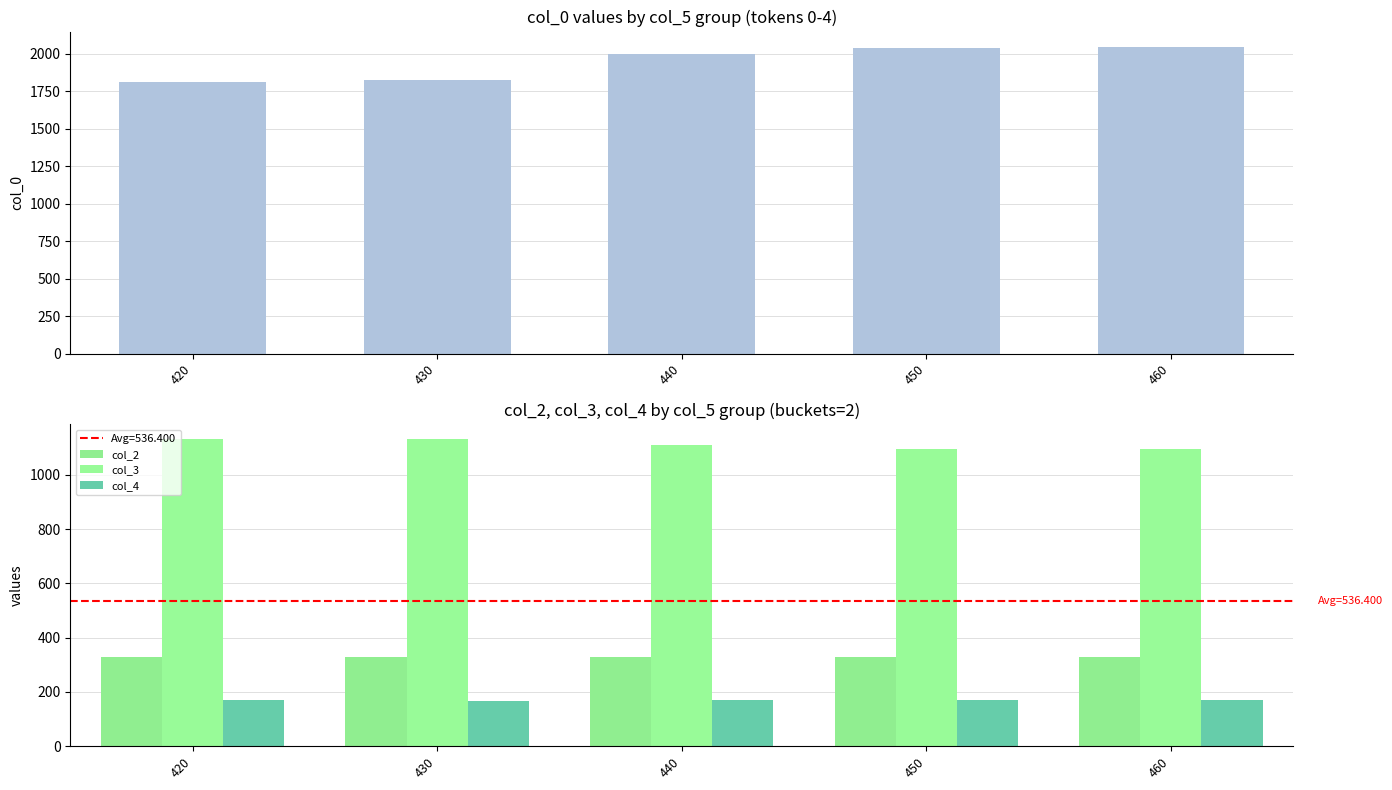

Rank the series at 460 from highest to lowest value.

col_0, col_3, col_2, col_4